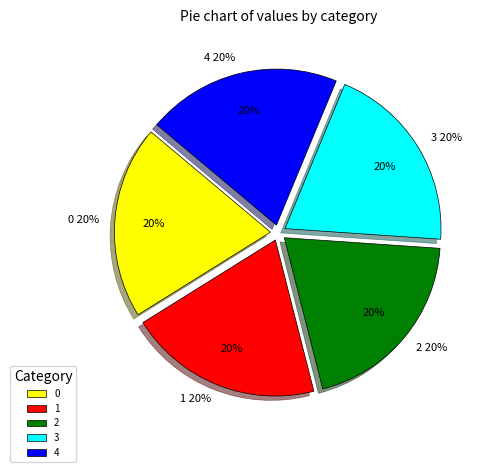

Which slice is the smallest?

3